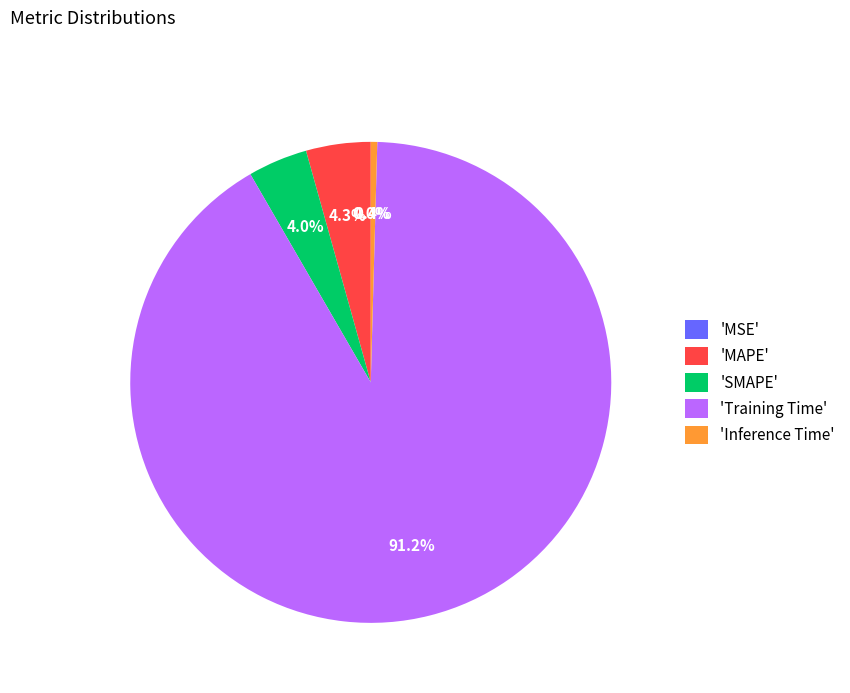

What is the largest slice in the pie chart?

'Training Time'